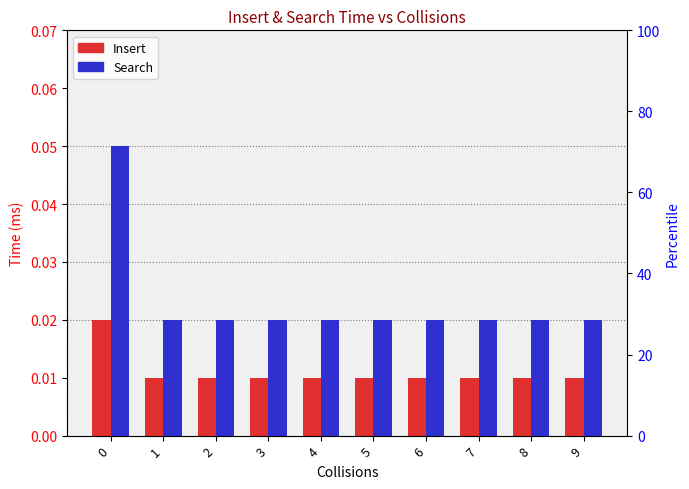

At how many categories does at least one series exceed 0?

10